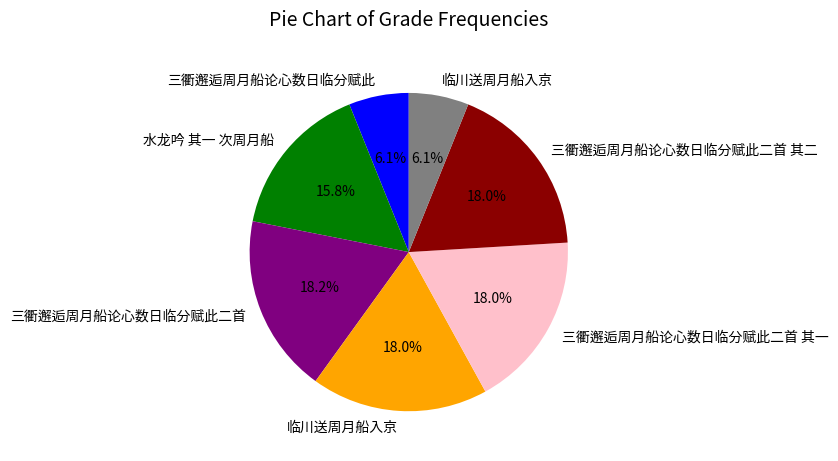

Does any single category account for the majority?

No